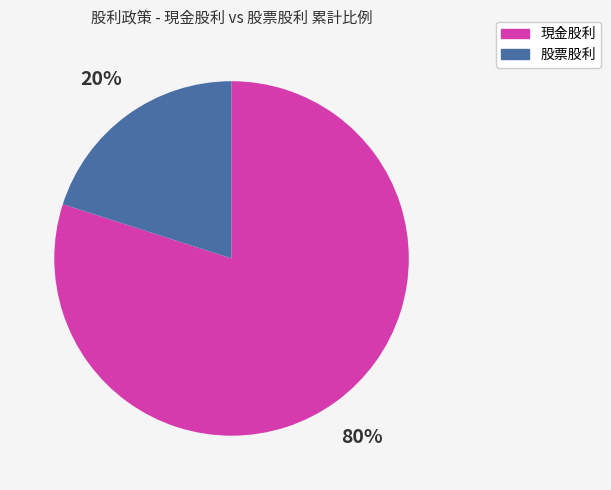

To the nearest percent, what is the difference between the largest and smallest slice percentages?

60%